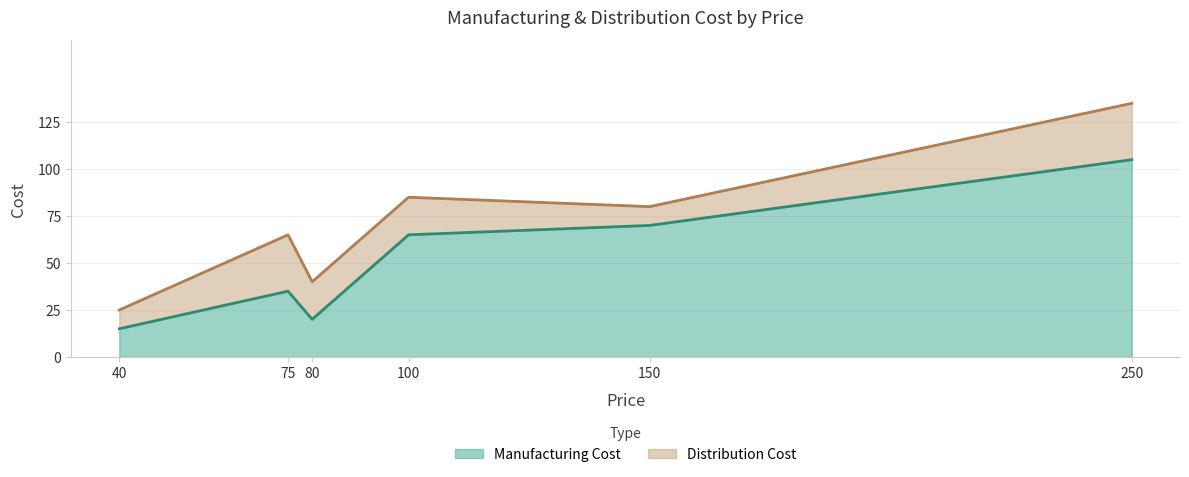

At which category is the sum across all series the highest?

250